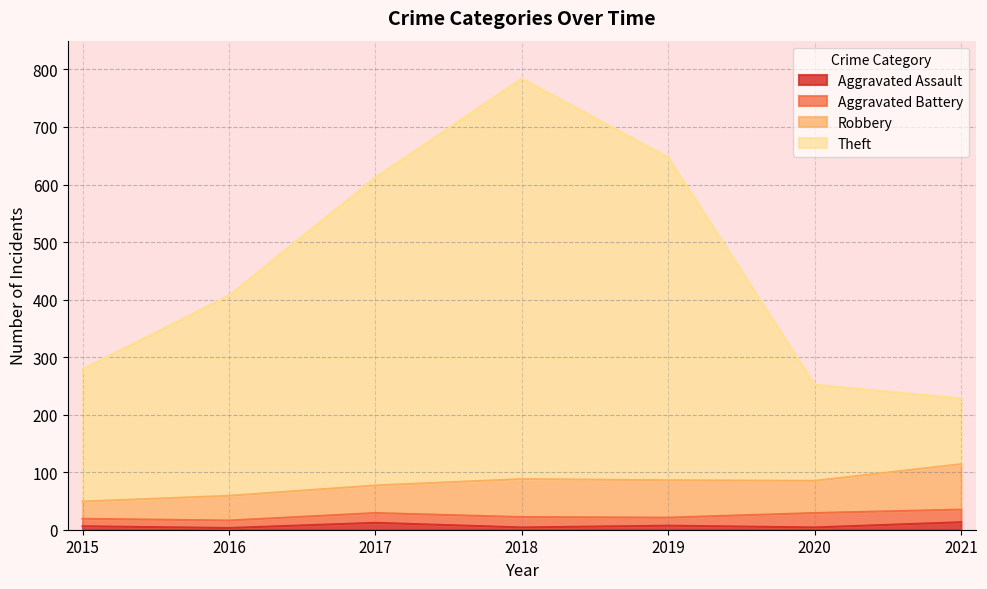

What is the sum of all Theft values?

3209